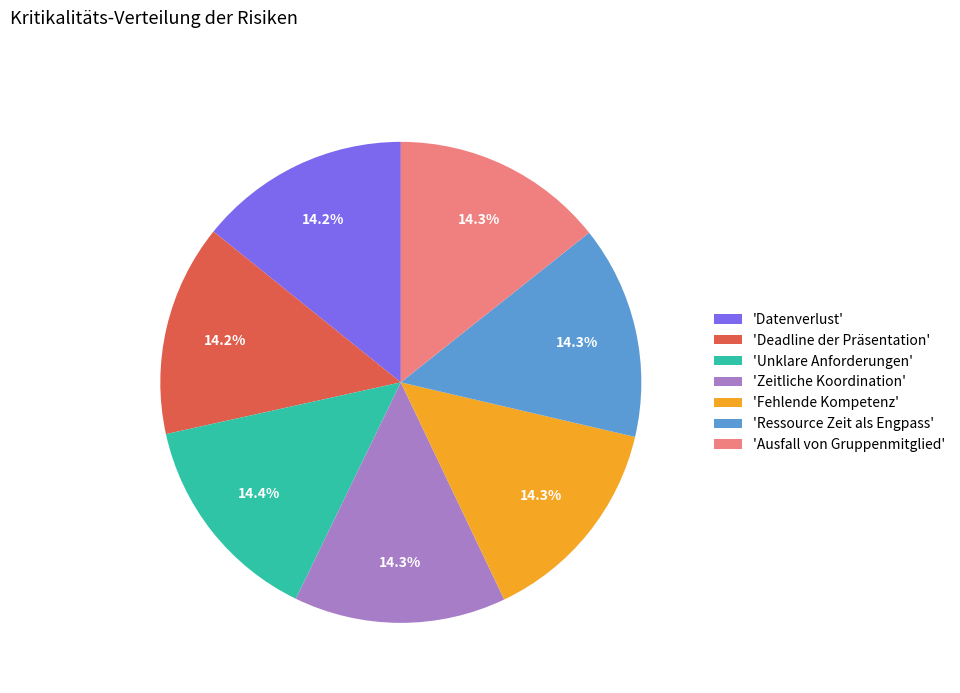

What is the ratio of the value at 'Deadline der Präsentation' to the value at 'Datenverlust'?

1.0